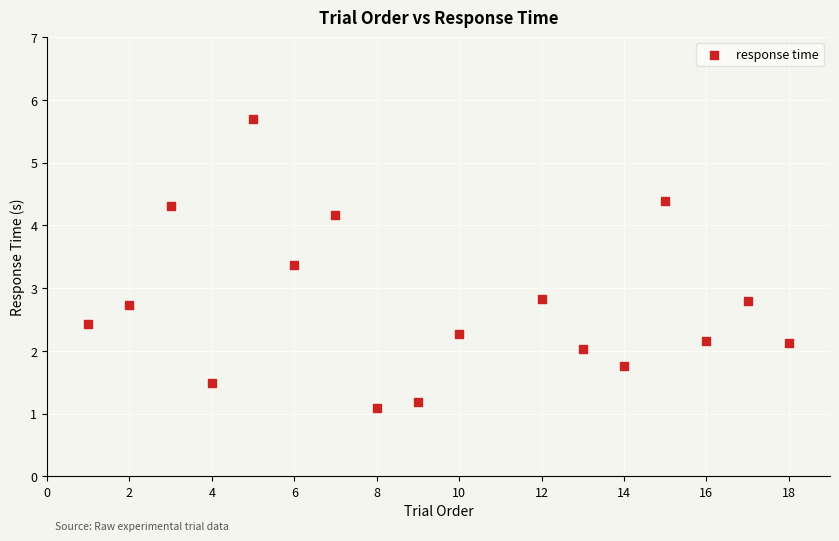

What is the range of X values (max minus min)?

17.0